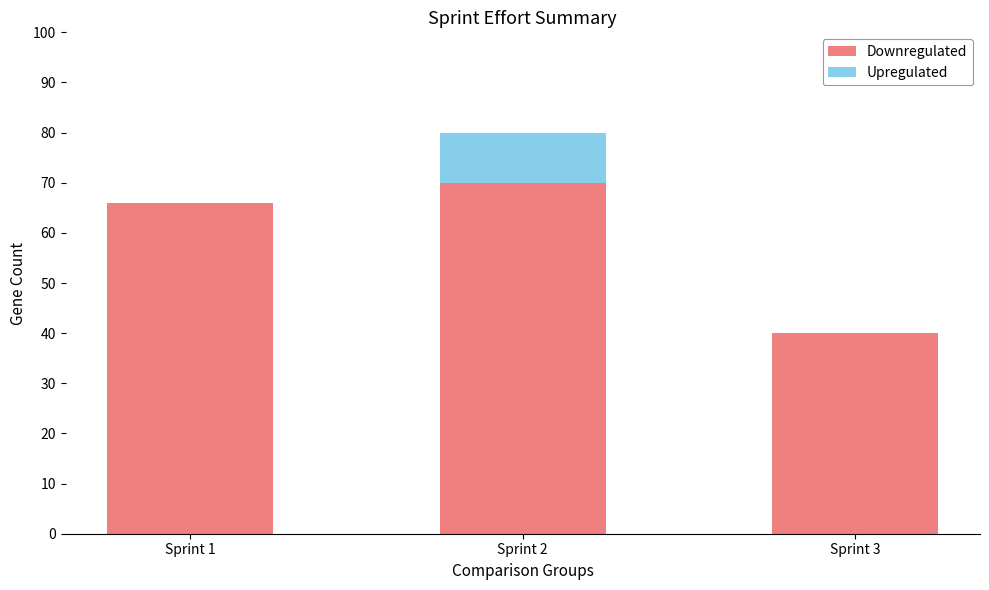

At which category is the sum across all series the highest?

Sprint 2